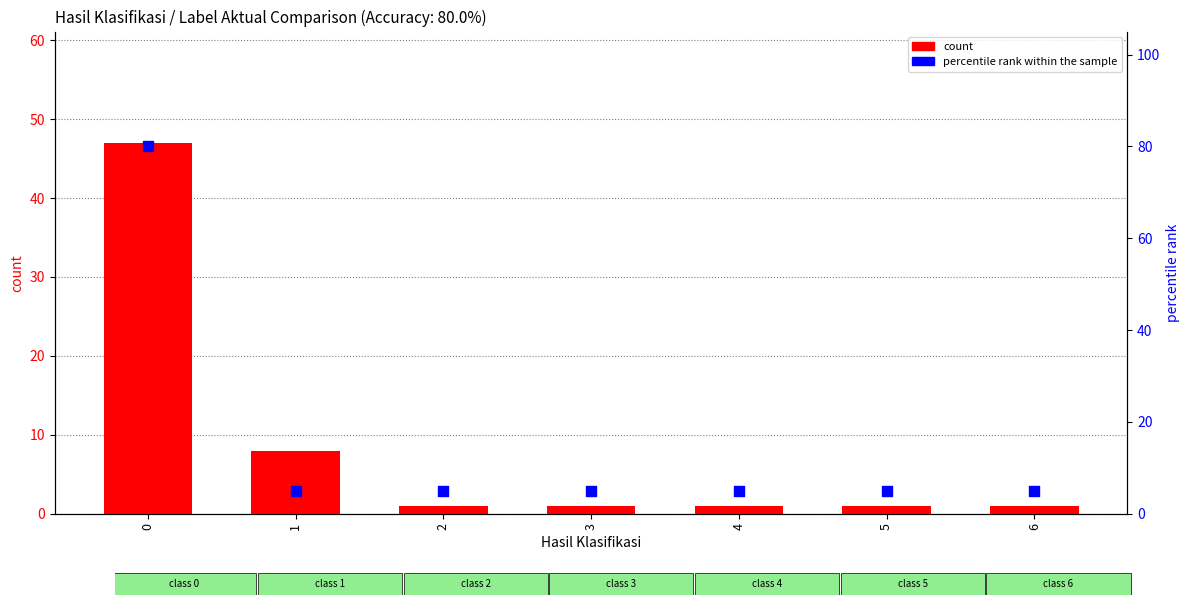

Is the value of percentile rank within the sample at 0 greater than the value of count at 3?

Yes